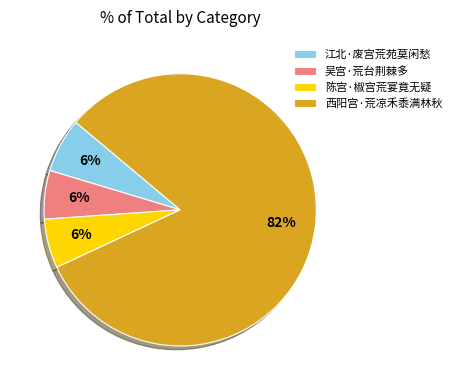

Is there a majority slice in this chart?

Yes